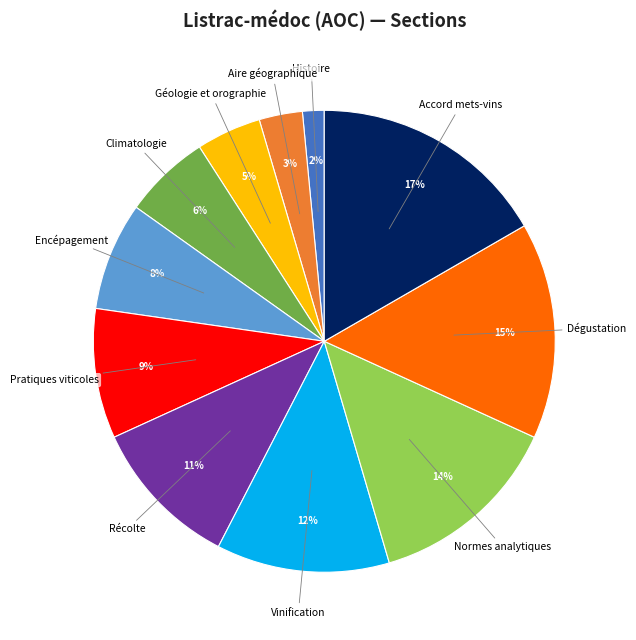

Is there a majority slice in this chart?

No